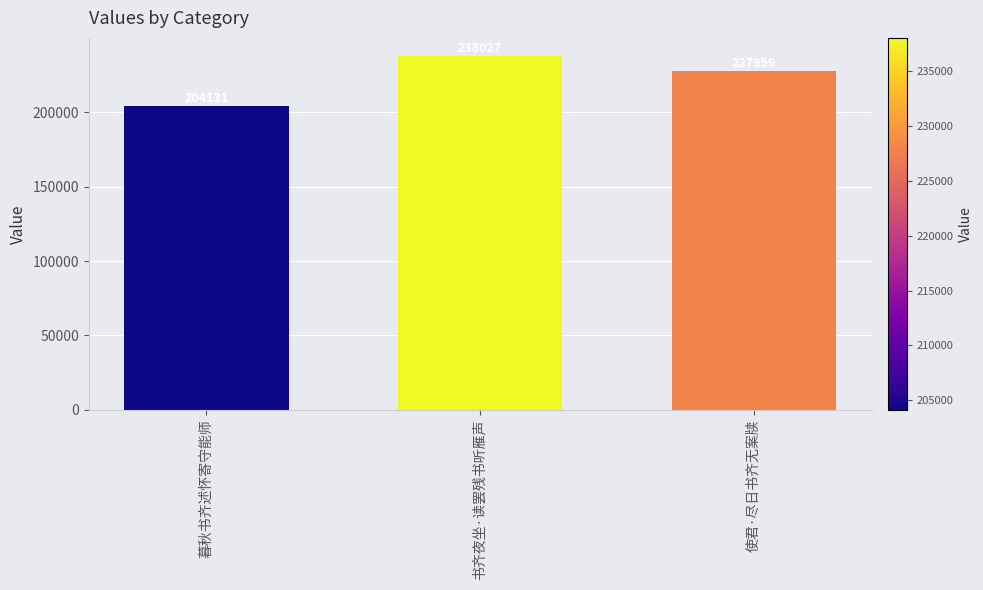

What is the label of the 2nd bar from the left?

书齐夜坐·读罢残书听雁声